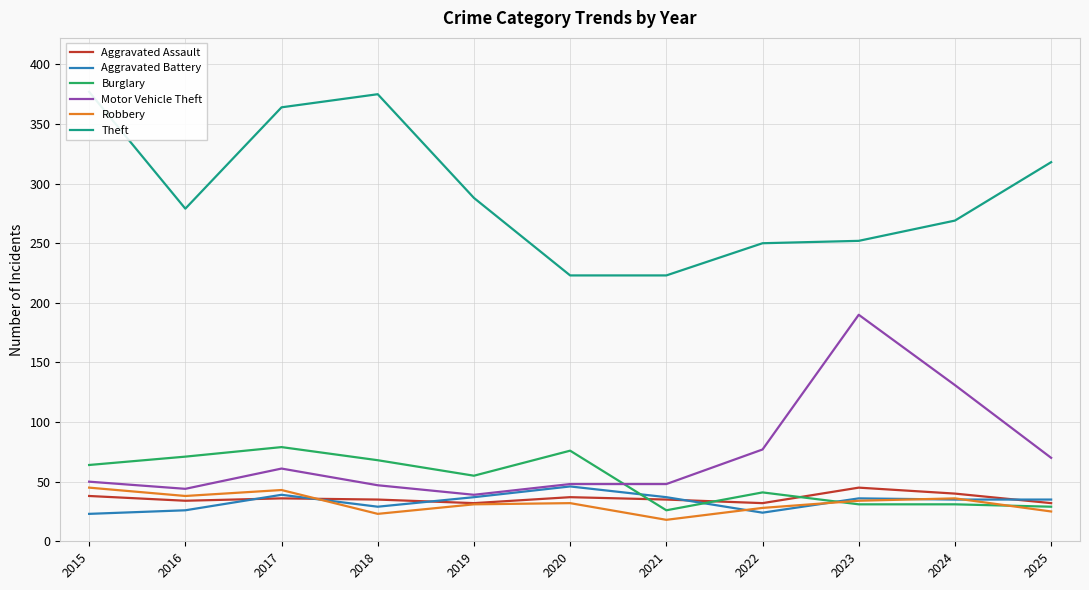

True or false: Burglary and Robbery intersect in this chart.

True